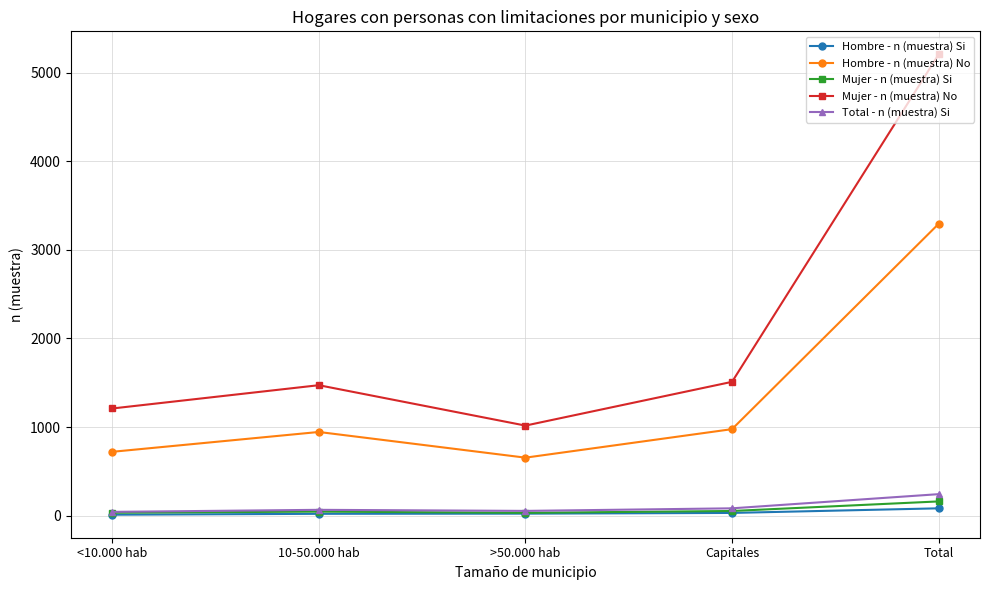

Rank the series by their maximum value, from lowest to highest.

Hombre - n (muestra) Si, Mujer - n (muestra) Si, Total - n (muestra) Si, Hombre - n (muestra) No, Mujer - n (muestra) No